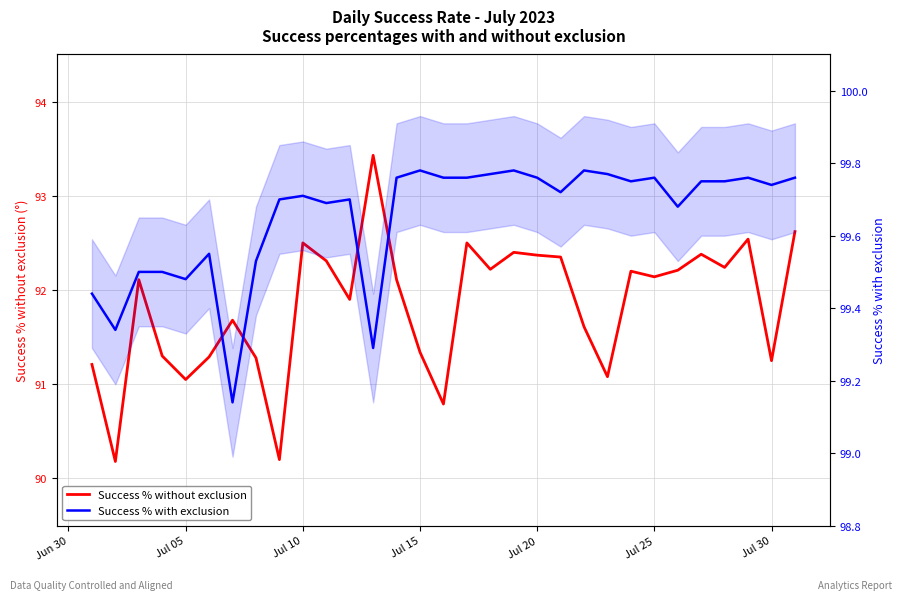

How many categories are shown in the chart?

31